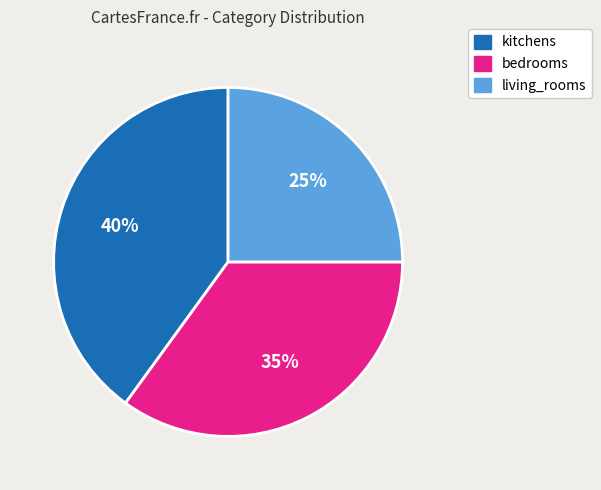

Does bedrooms represent more than half of the total?

No